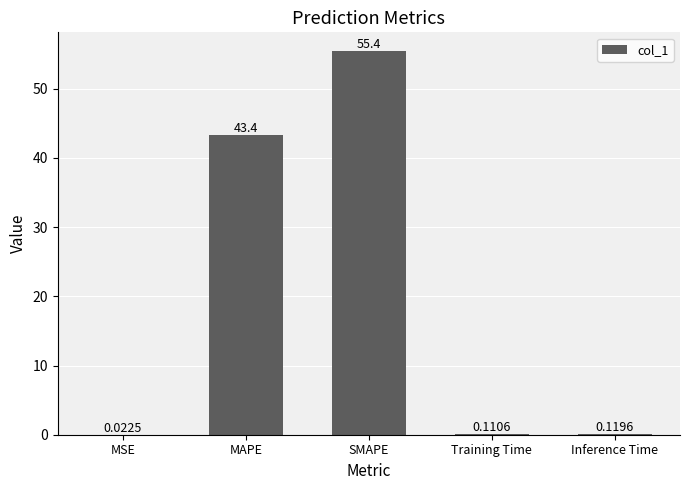

What is the sum of all values?

99.0